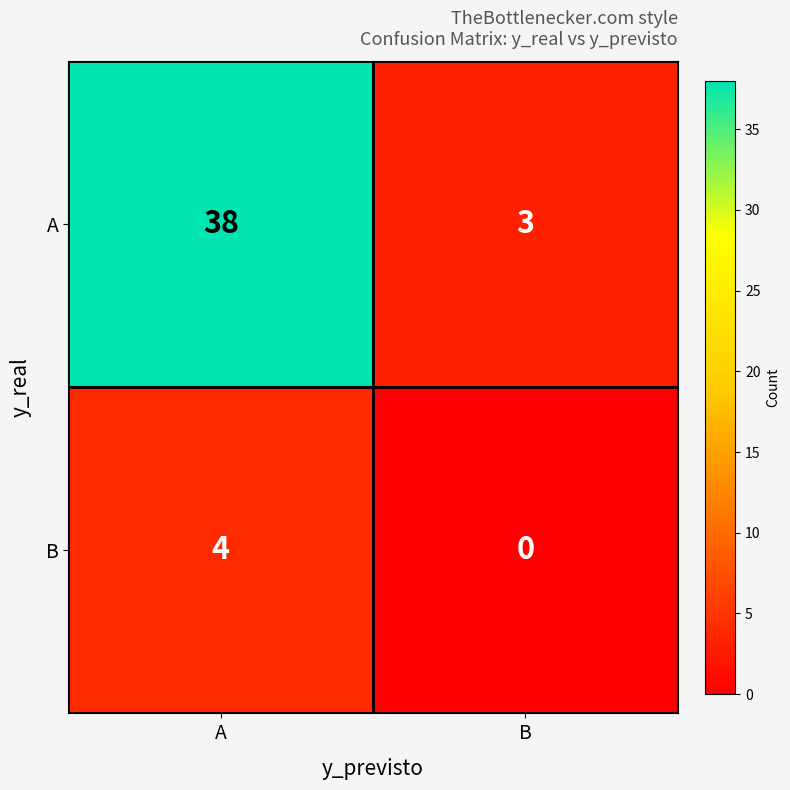

What is the spread (max minus min) of values at A?

34